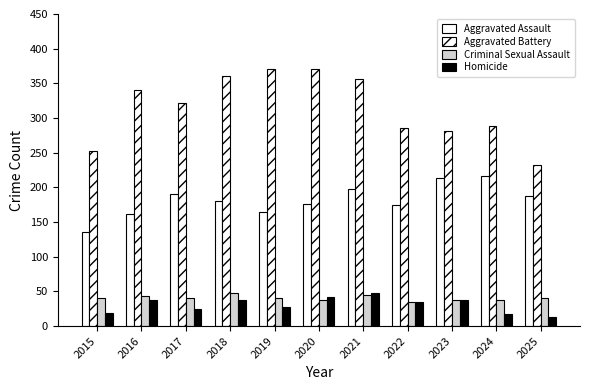

Does the chart contain any negative values?

No